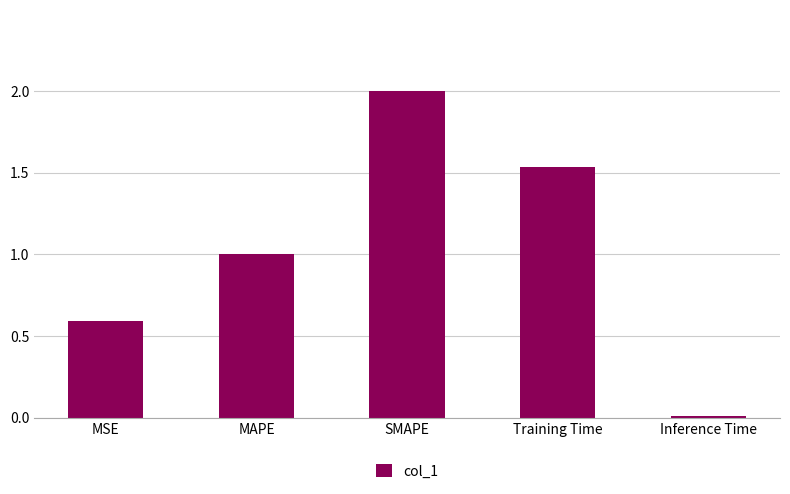

What is the sum of the values at MAPE and SMAPE?

3.0